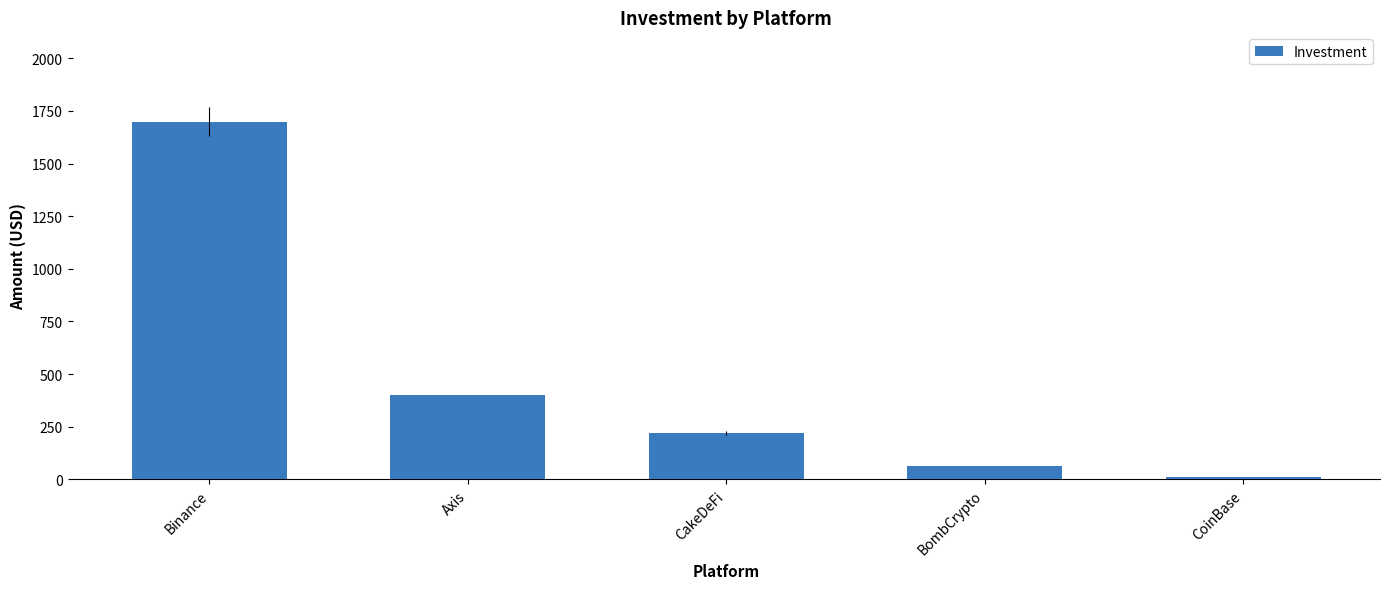

Reading right to left, what are all the values shown in this chart?

10	65	220	400	1699